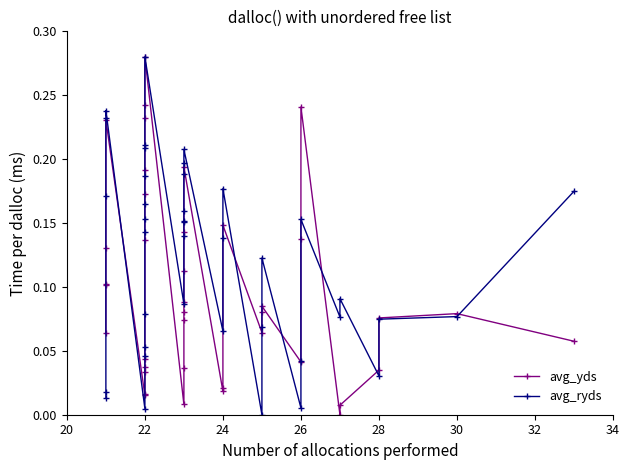

Rank the series by their maximum value, from lowest to highest.

avg_yds, avg_ryds